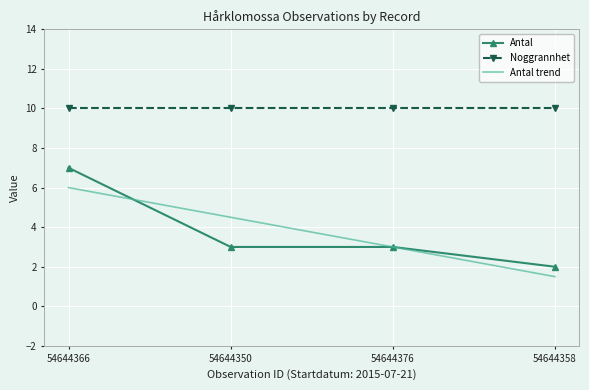

True or false: Antal and Antal trend cross at least once.

True